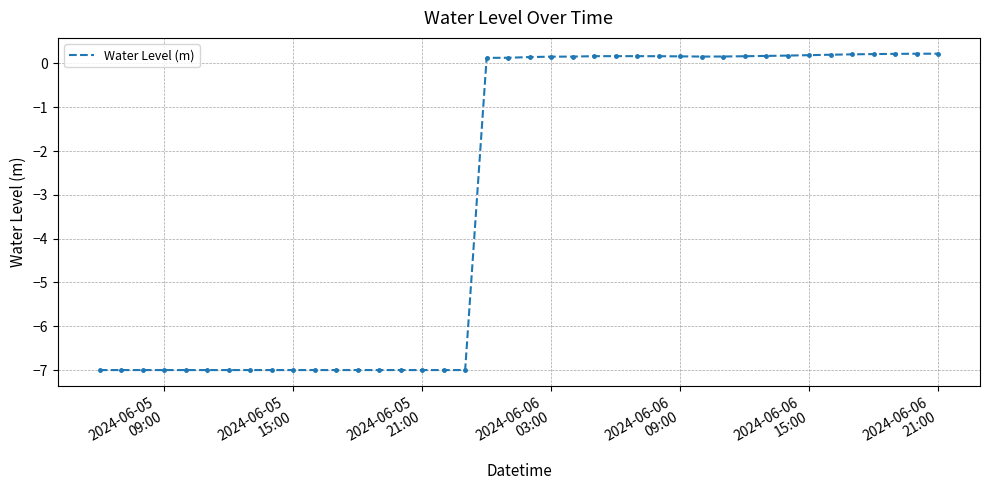

How many lines are shown in the chart?

1